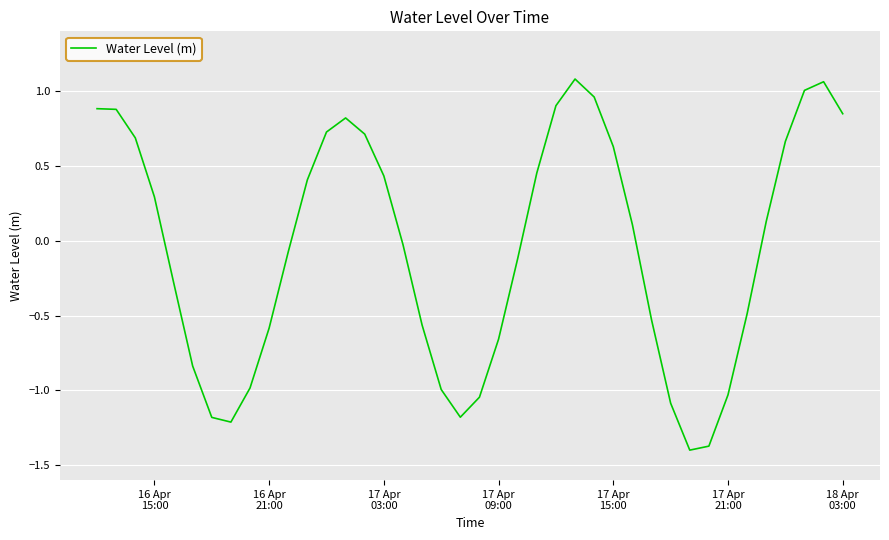

What is the smallest value displayed?

-1.4